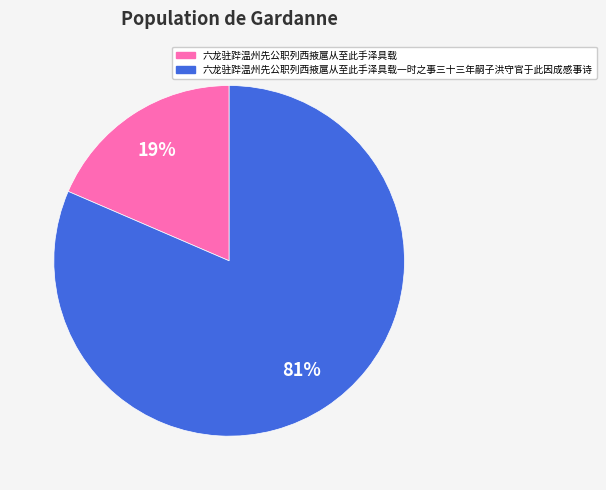

To the nearest percent, what is the average slice percentage?

50%